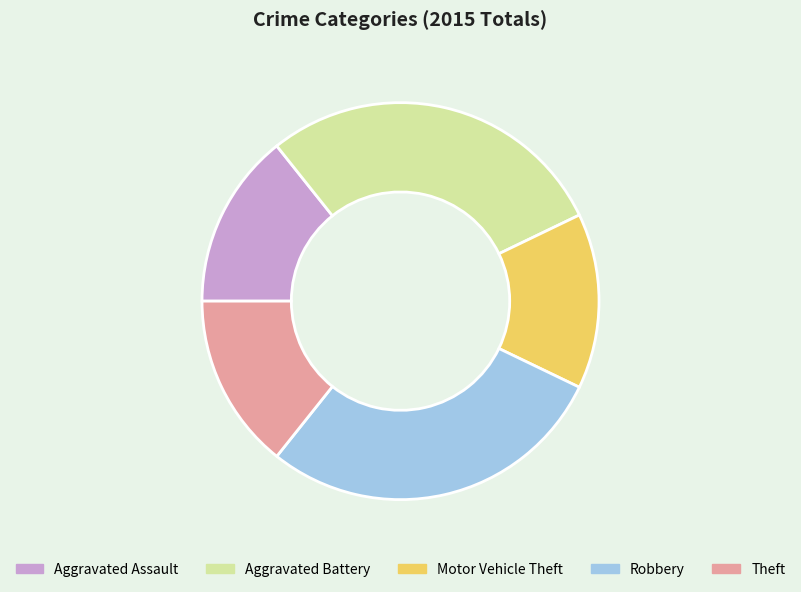

Is there a majority slice in this chart?

No